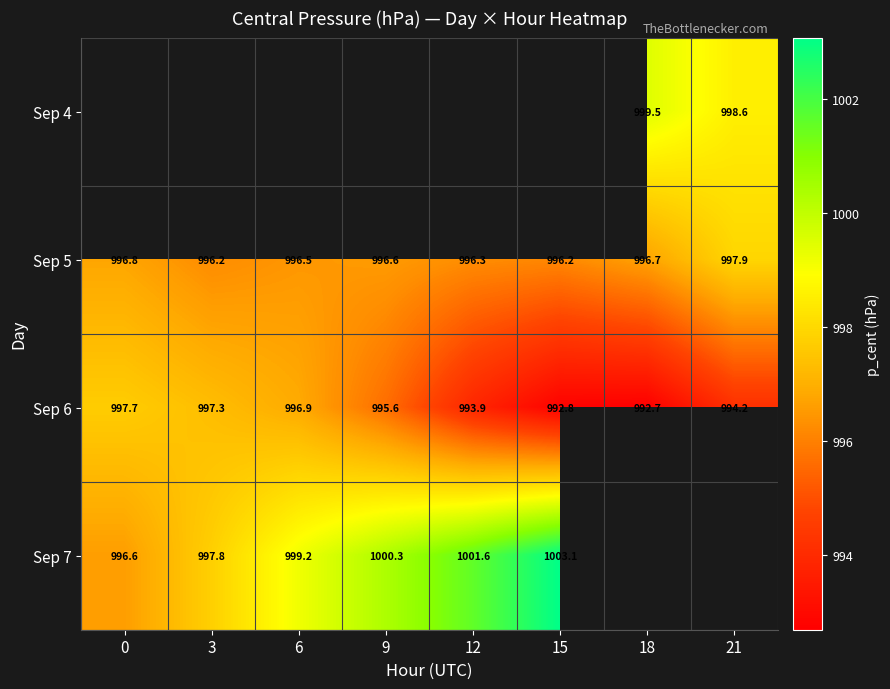

True or false: Sep 7 has a value of 1793.7 at 12.

False